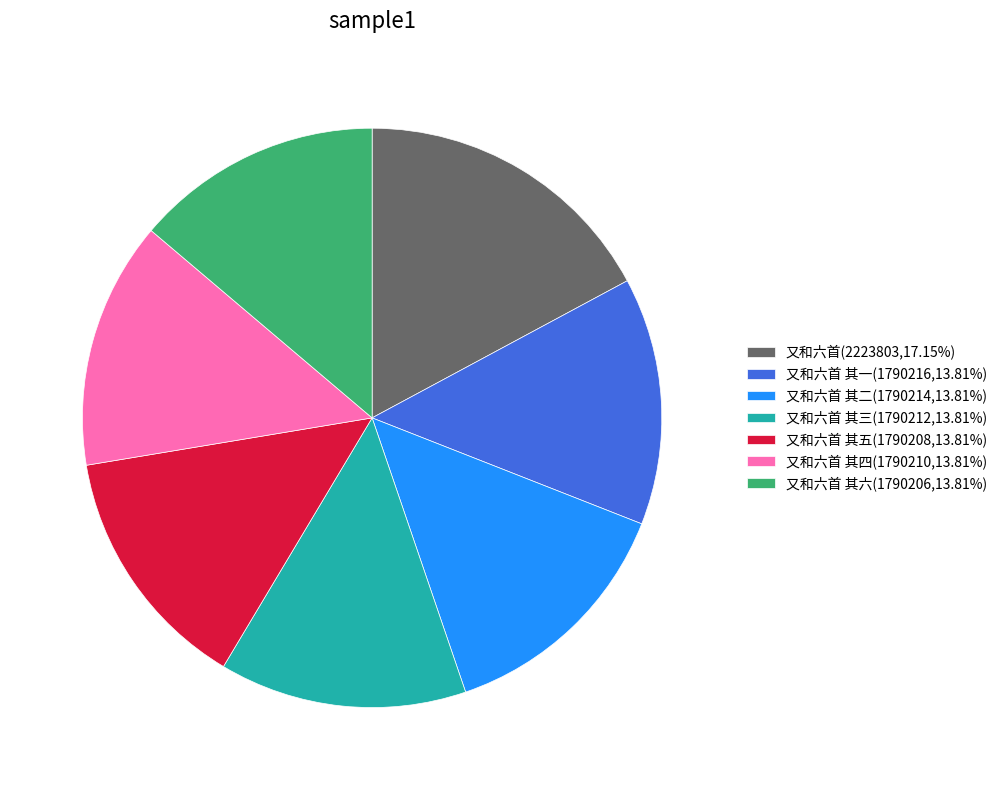

Combined, do 又和六首 其一(1790216,13.81%) and 又和六首(2223803,17.15%) account for over 50%?

No